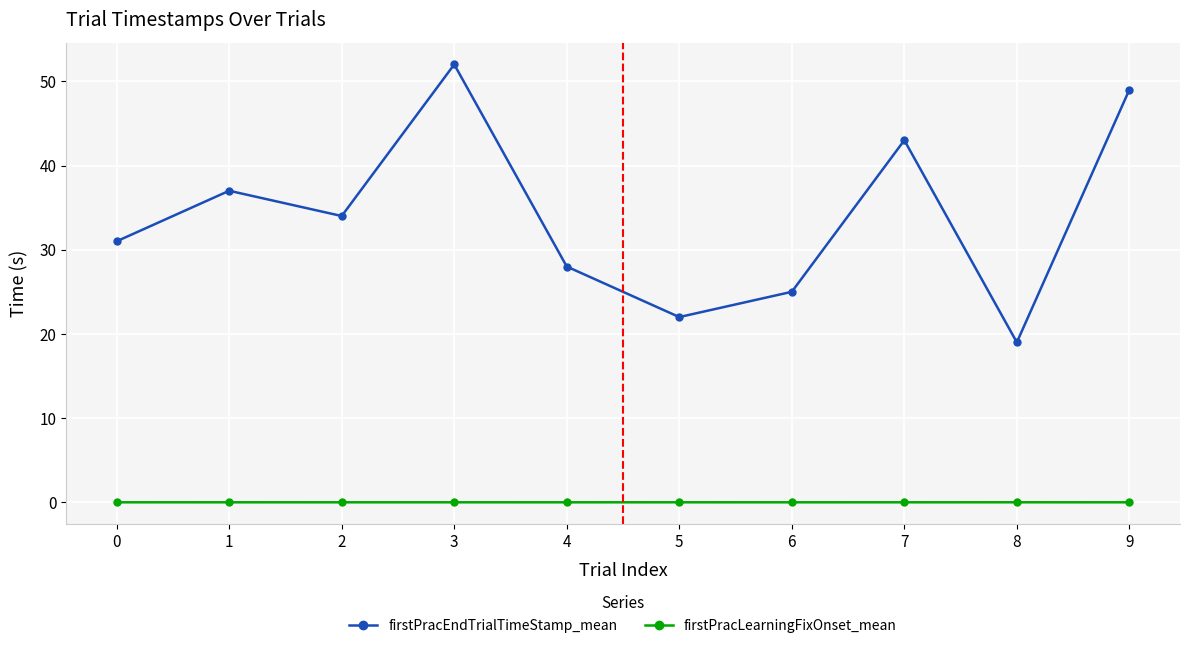

What is the total value across all series at 8?

19.0